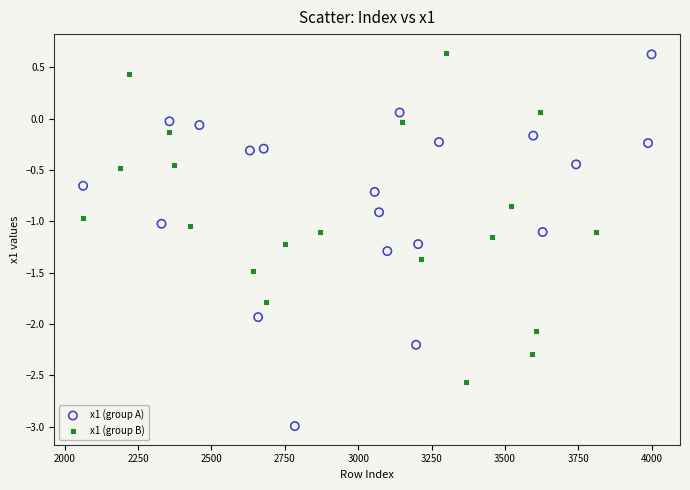

Which series has the widest spread of Y values?

x1 (group A)